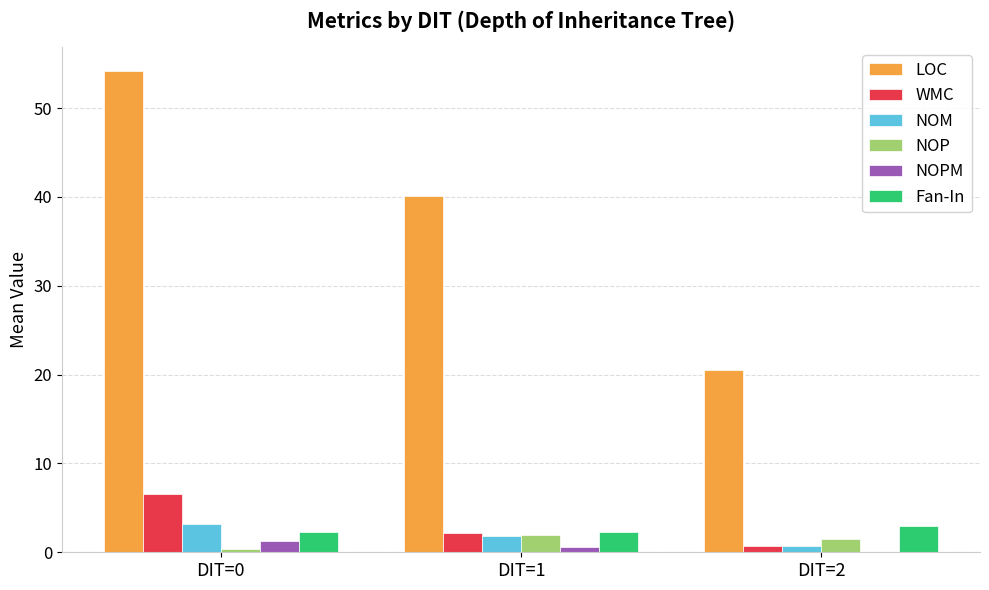

Which category has the highest value across all series?

DIT=0